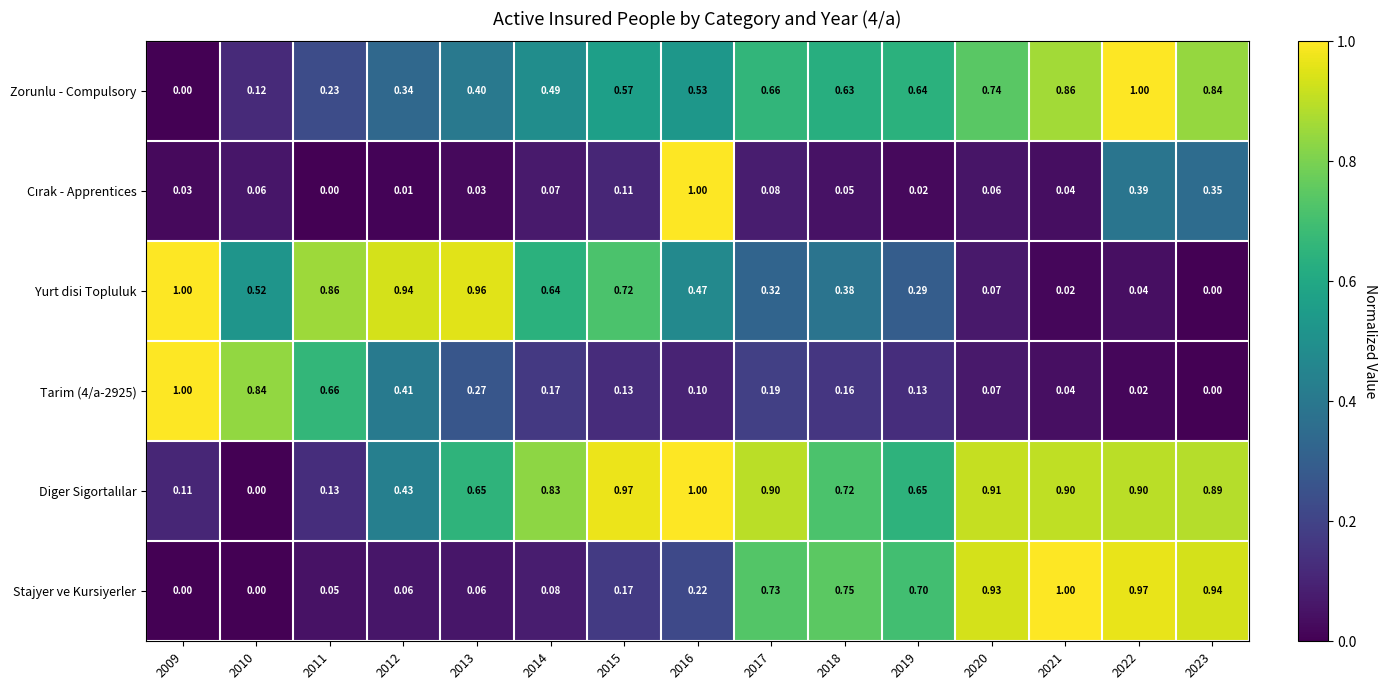

Which series changed the most between 2017 and 2020?

Yurt disi Topluluk